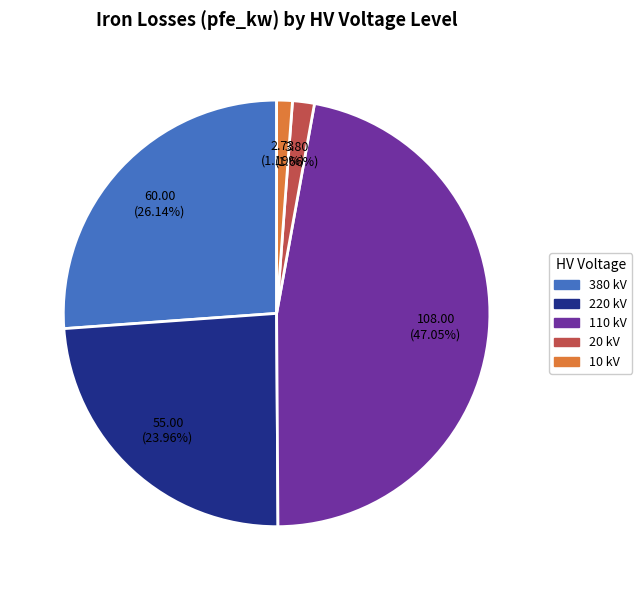

Which has a higher value, 110 or 220?

110